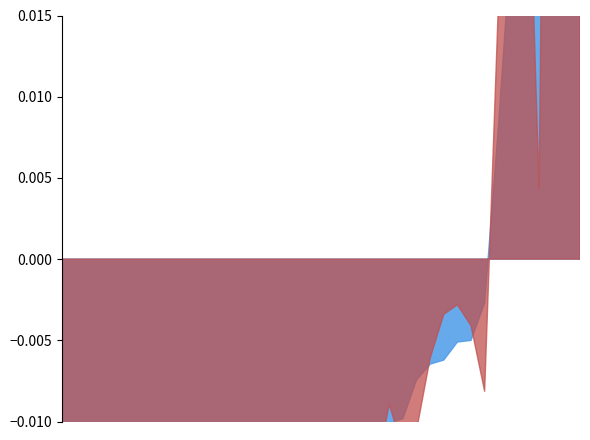

At which category does 201612_% Share reach its first local valley?

VIETNAM